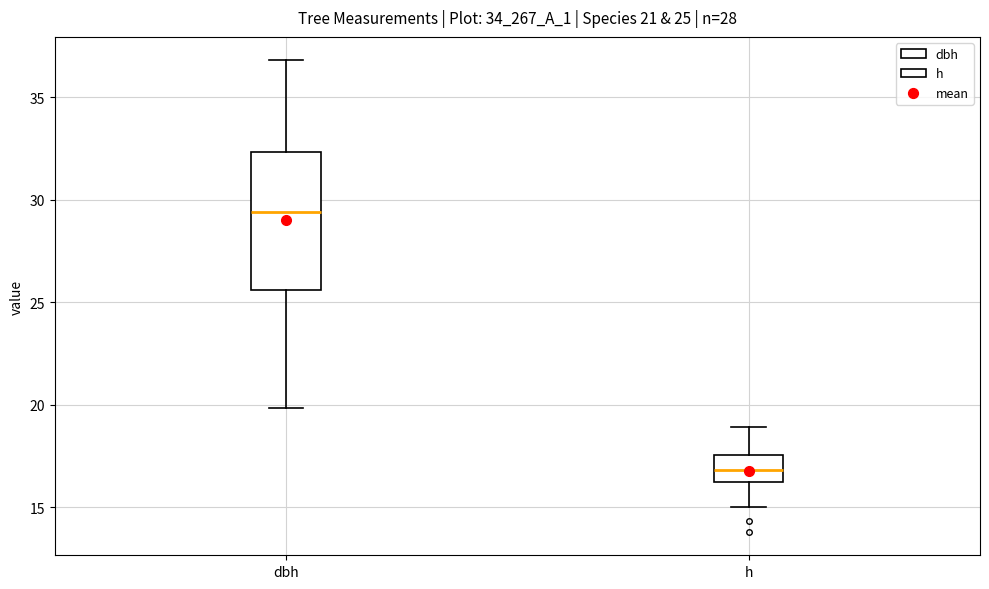

Comparing the boxes themselves (not the whiskers), which one is the tallest?

dbh